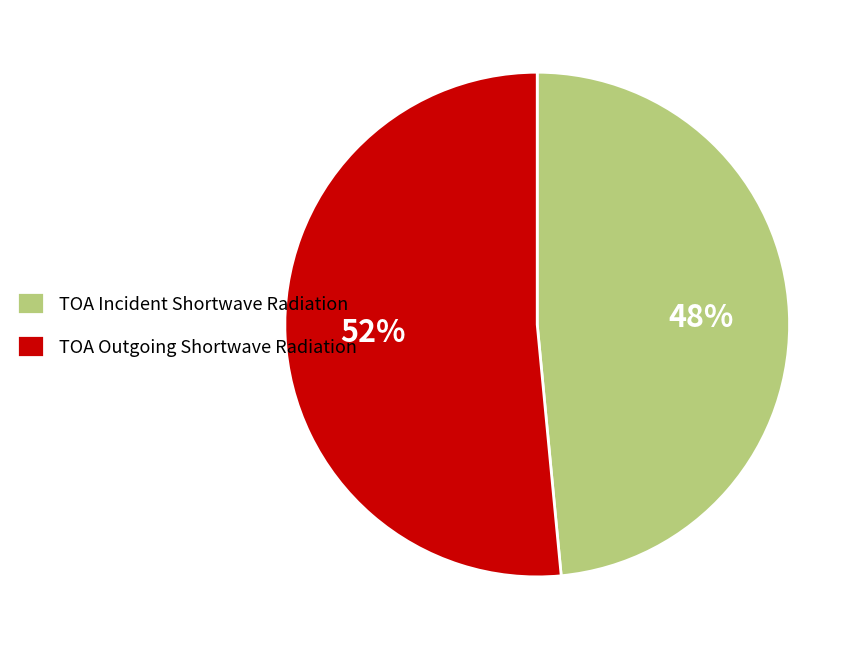

To the nearest percent, what is the combined percentage of TOA Incident Shortwave Radiation and TOA Outgoing Shortwave Radiation?

100%